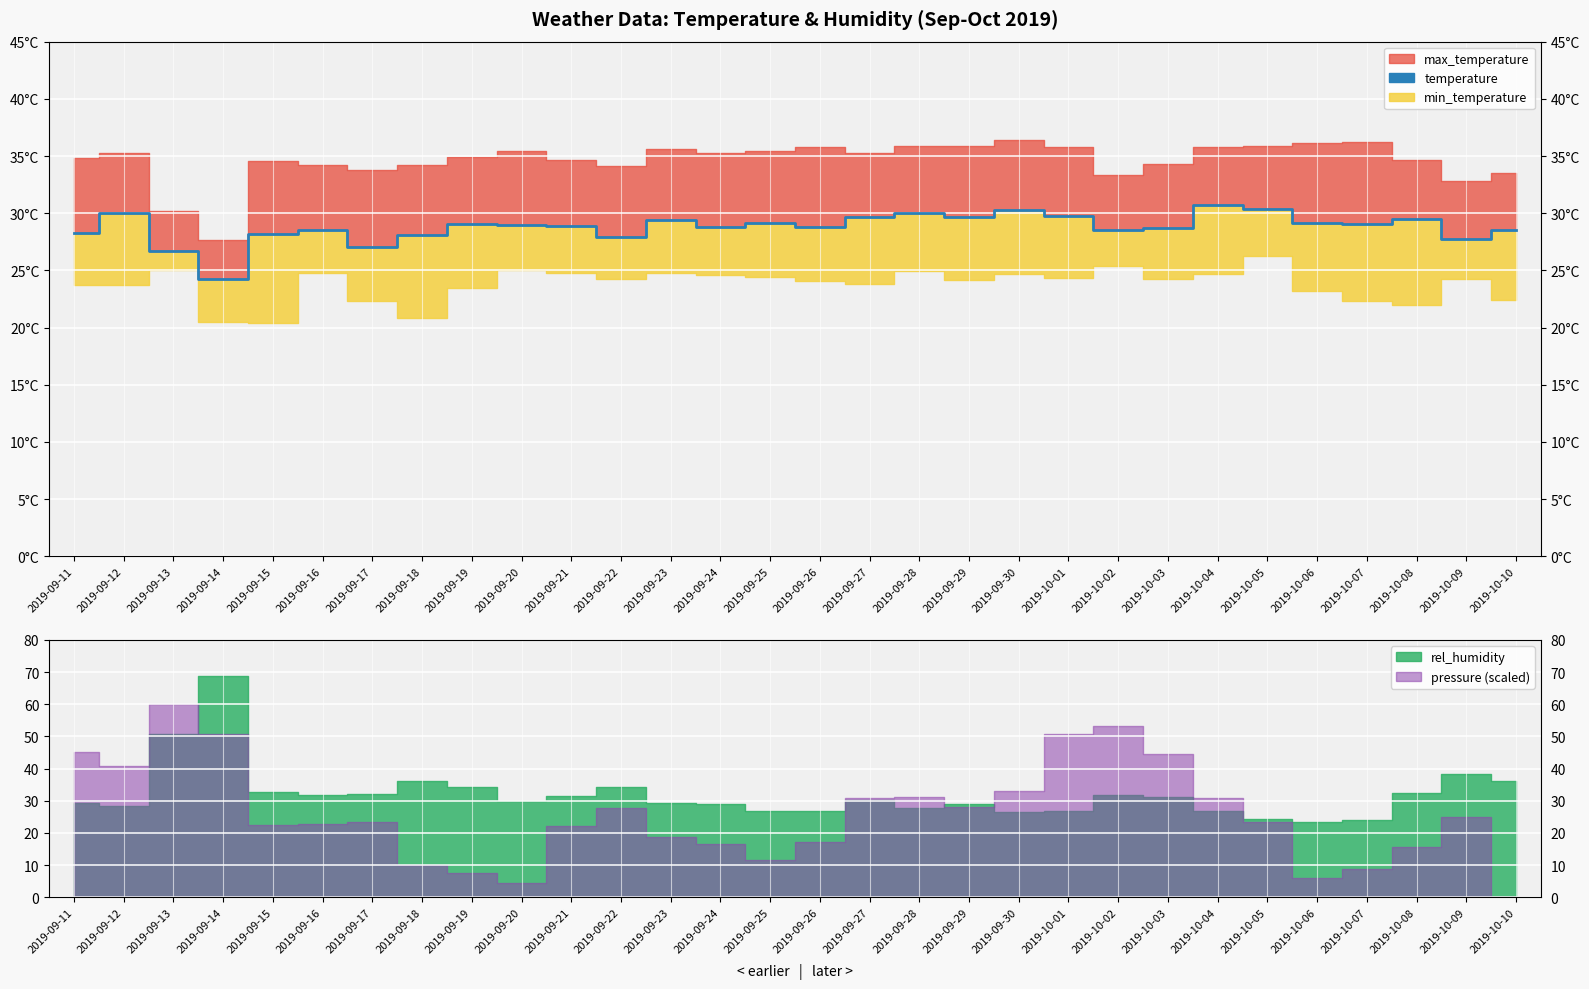

At which category does the chart reach its minimum across all series?

2019-09-14